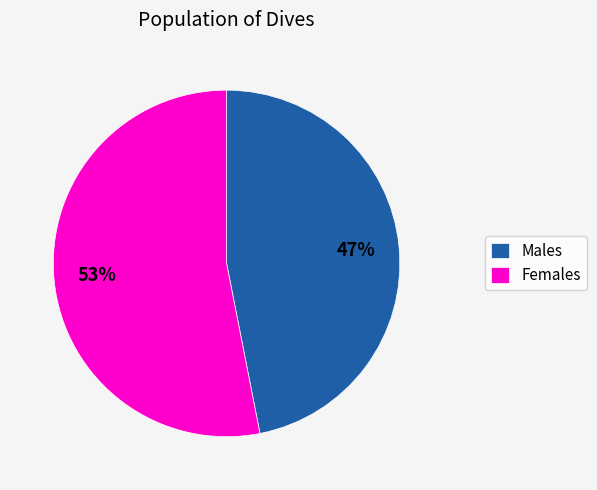

Approximately how many times larger is the value at Females compared to Males?

1.1